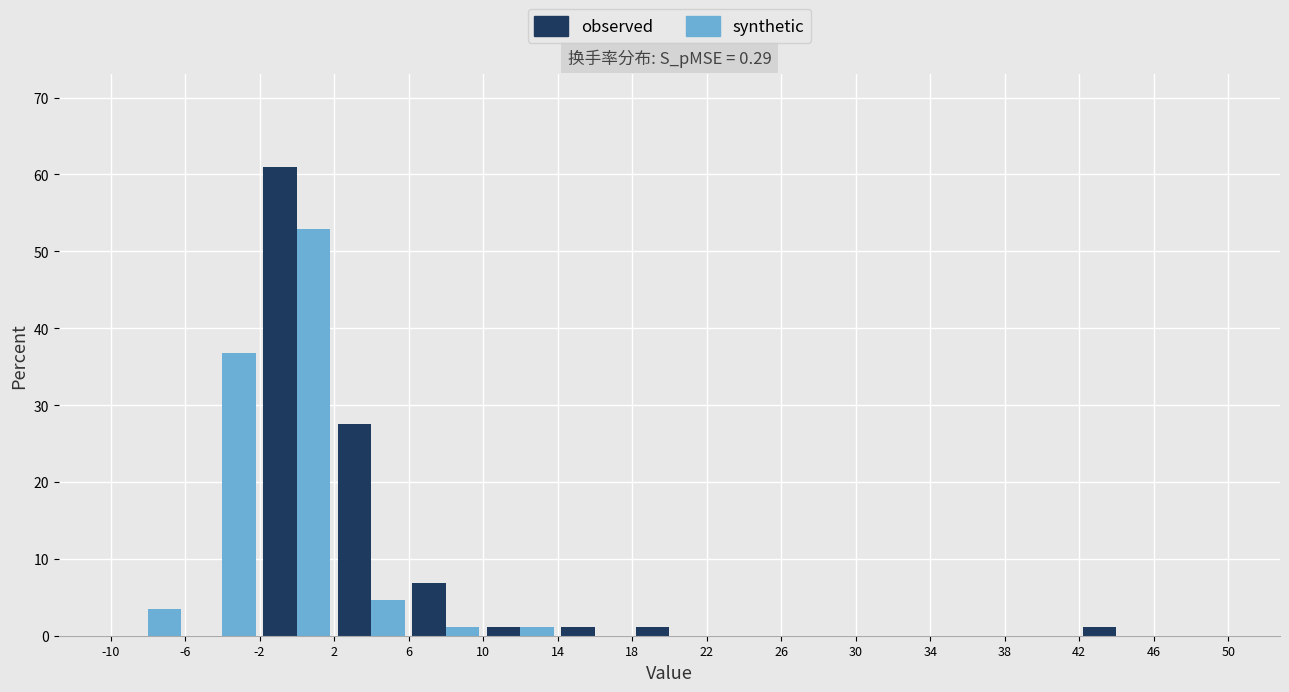

In the synthetic series, which range on the x-axis has the tallest bar?

-2 to 2